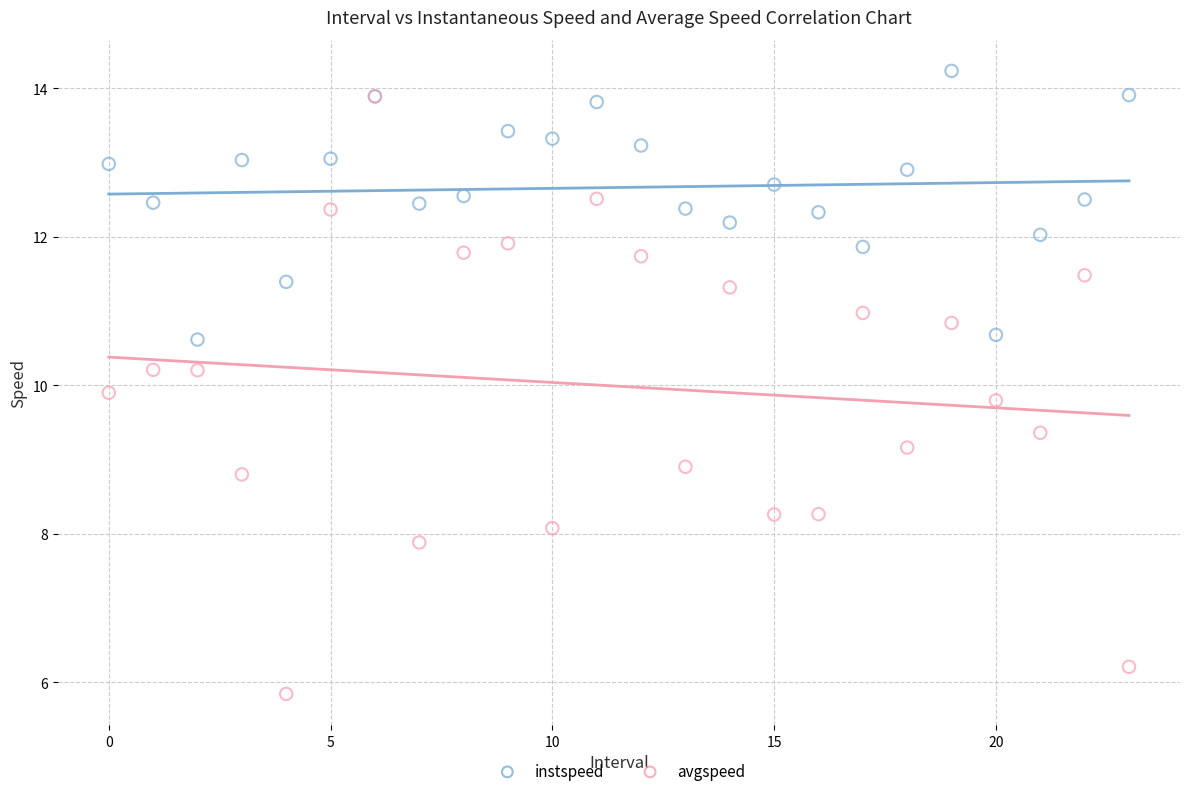

Which series has the widest spread of Y values?

avgspeed